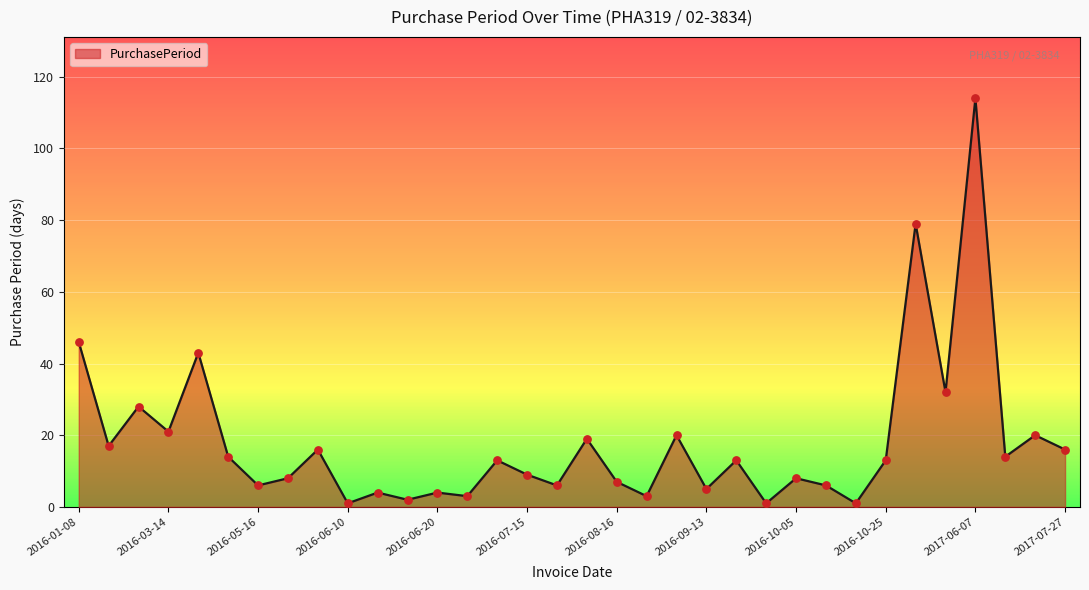

What is the greatest value displayed?

114